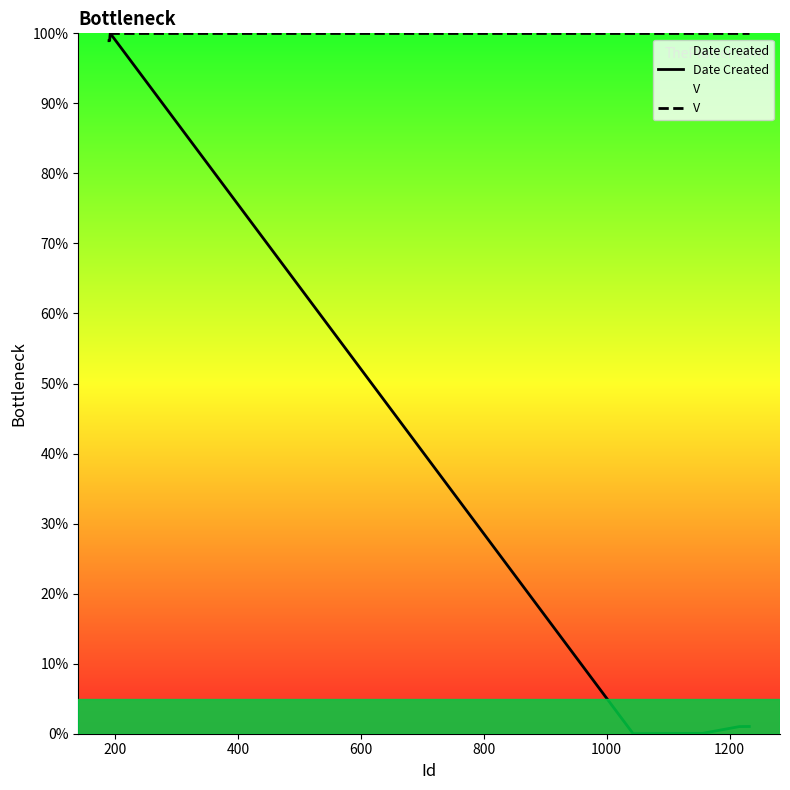

How many data points does each series have?

12